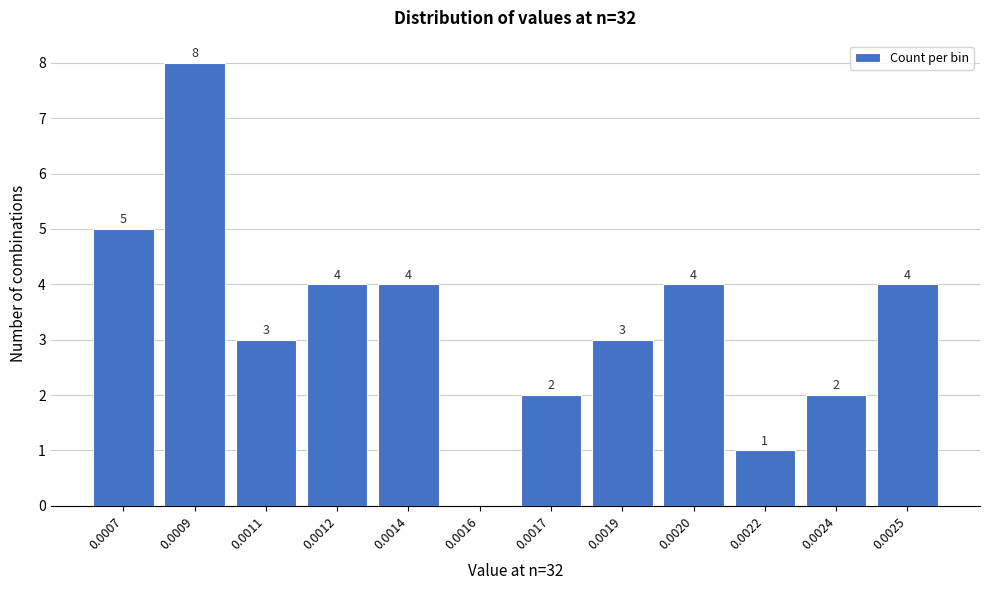

Reading left to right, what are all the values shown in this chart?

0.0007=5	0.0009=8	0.0011=3	0.0012=4	0.0014=4	0.0016=0	0.0017=2	0.0019=3	0.0020=4	0.0022=1	0.0024=2	0.0025=4